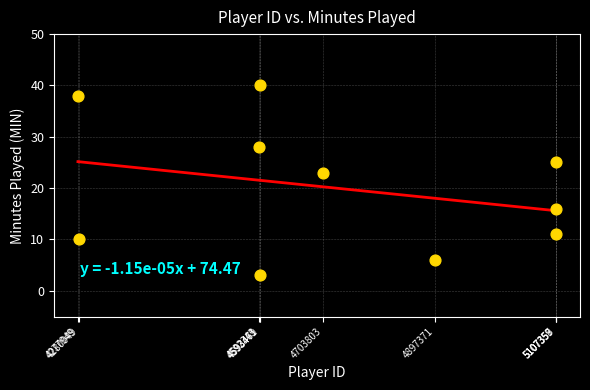

What is the average X value?

4726053